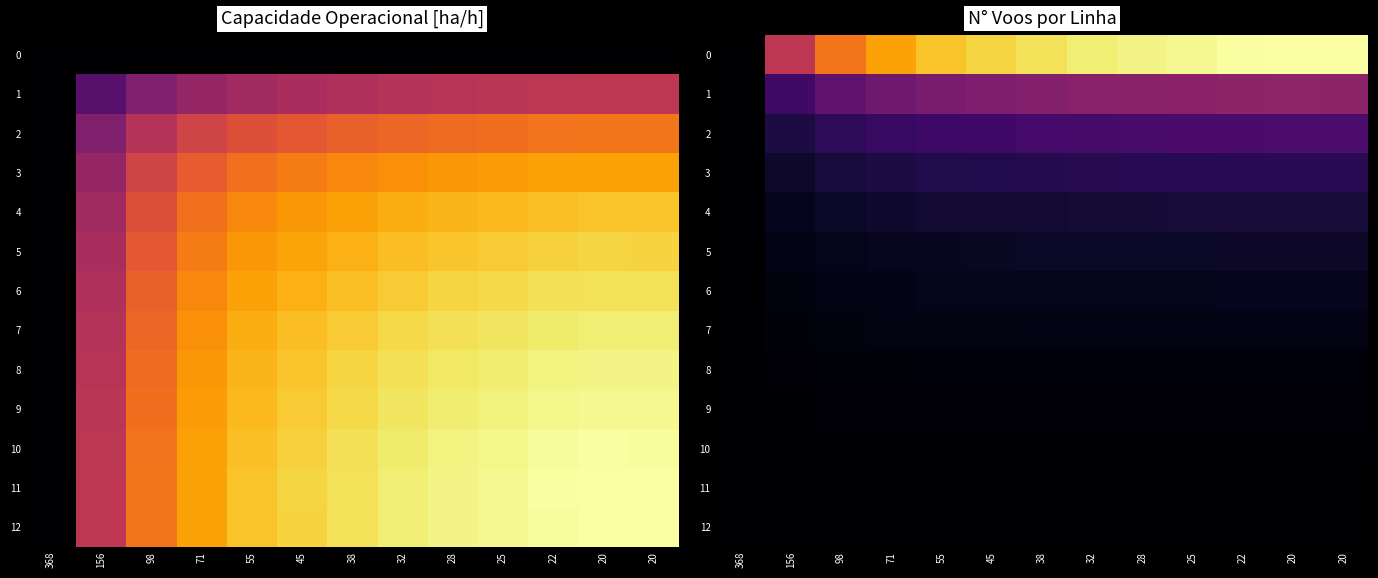

At which label does 10 reach its peak?

20